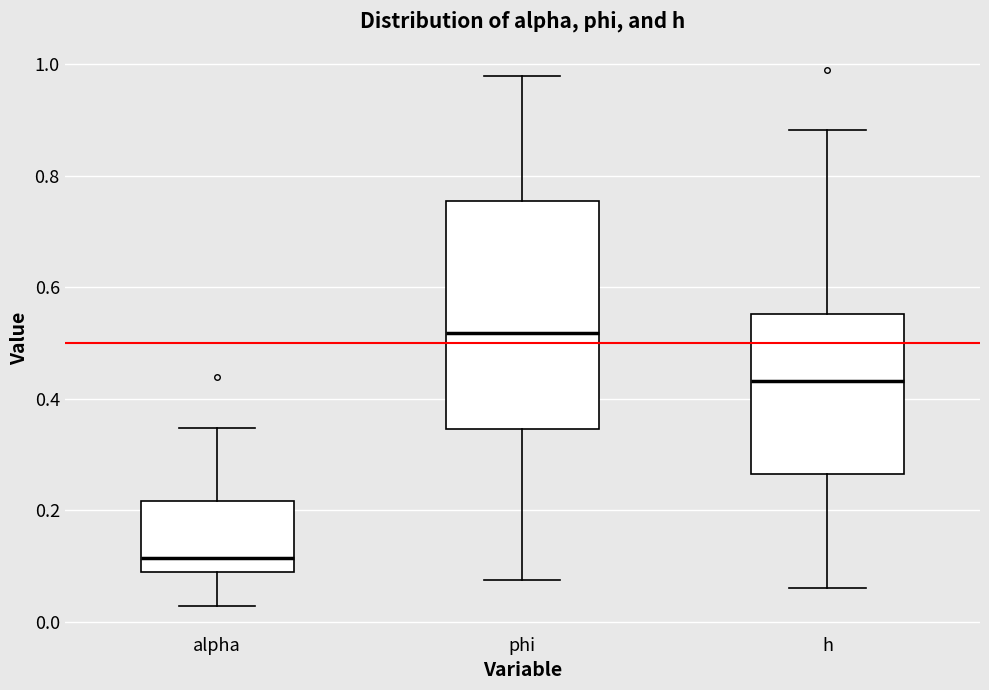

Which box's median line is the highest?

phi